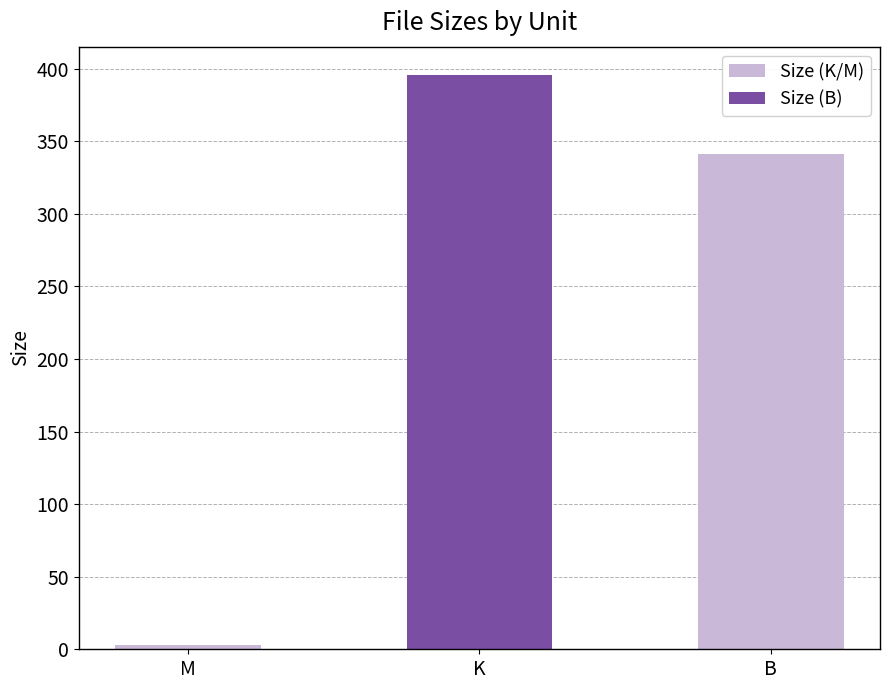

How many distinct data groups are displayed?

1